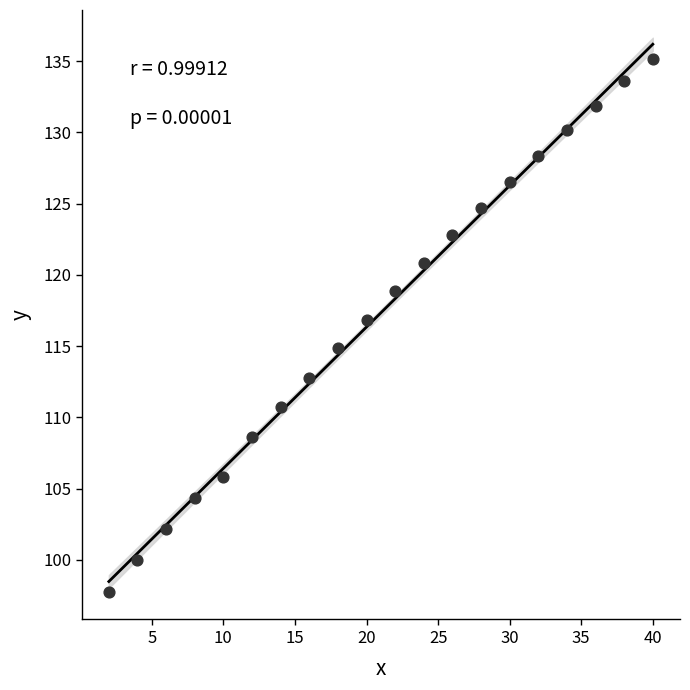

What is the range of Y values (max minus min)?

37.4